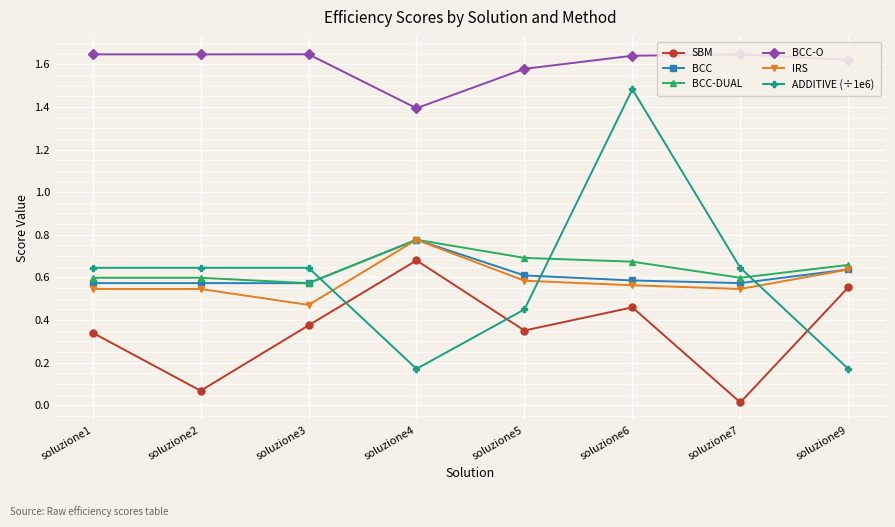

At how many categories does at least one series exceed 0?

8